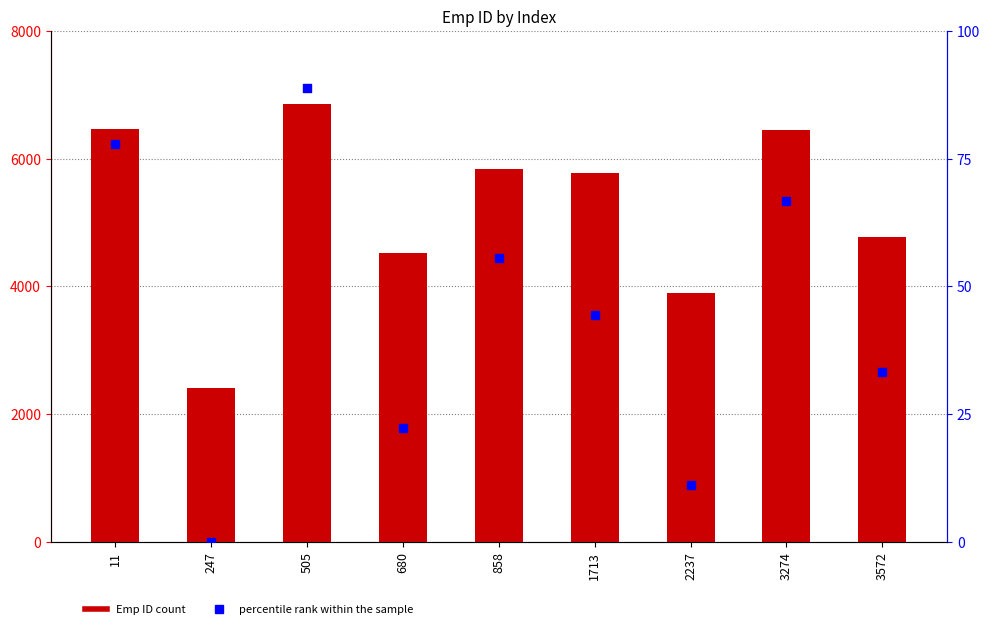

Is the value of percentile rank within the sample at 1713 greater than the value of Emp ID at 1713?

No